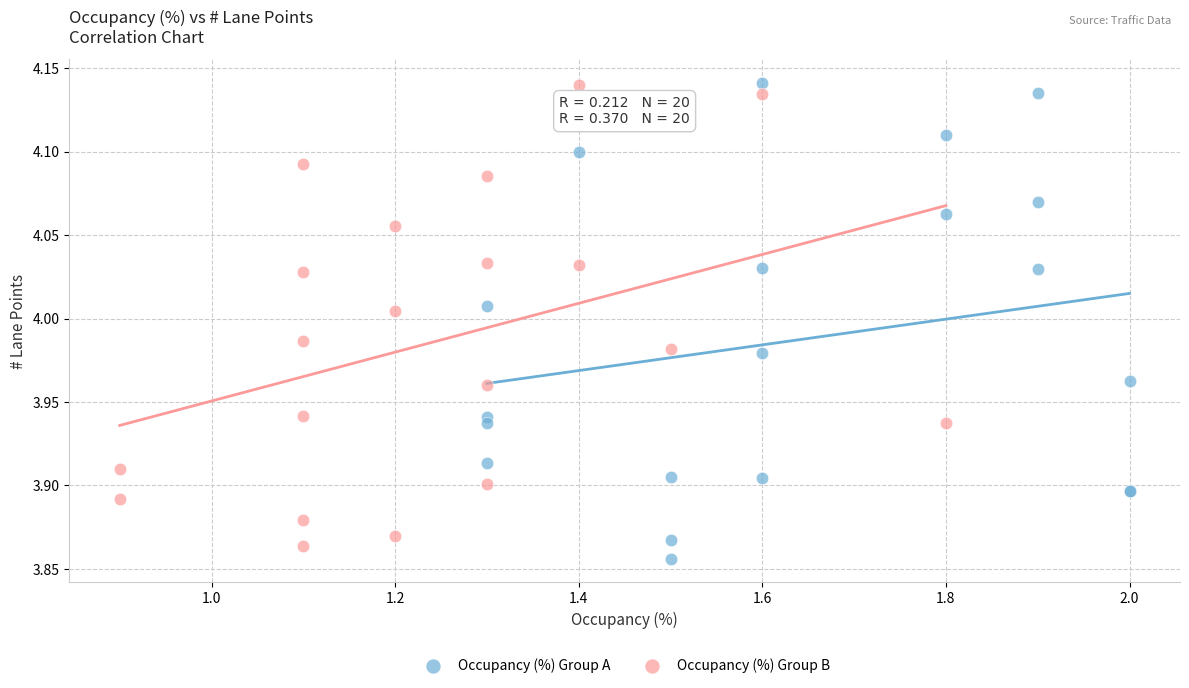

Which series has the widest spread of Y values?

Occupancy (%) Group A